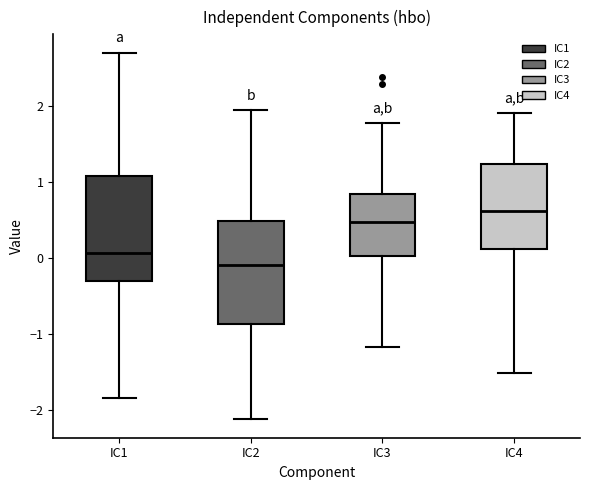

Reading left to right, transcribe this box plot: for each box, give where its median line is, the range the box spans, and where its two whiskers end, as read against the y-axis. The values are not printed on the chart, so give them approximately, as read against the axis.

IC1: median 0.1, box -0.3 to 1.1, whiskers -1.8 to 2.7
IC2: median -0.1, box -0.9 to 0.5, whiskers -2.1 to 2.0
IC3: median 0.5, box 0.0 to 0.8, whiskers -1.2 to 1.8
IC4: median 0.6, box 0.1 to 1.2, whiskers -1.5 to 1.9